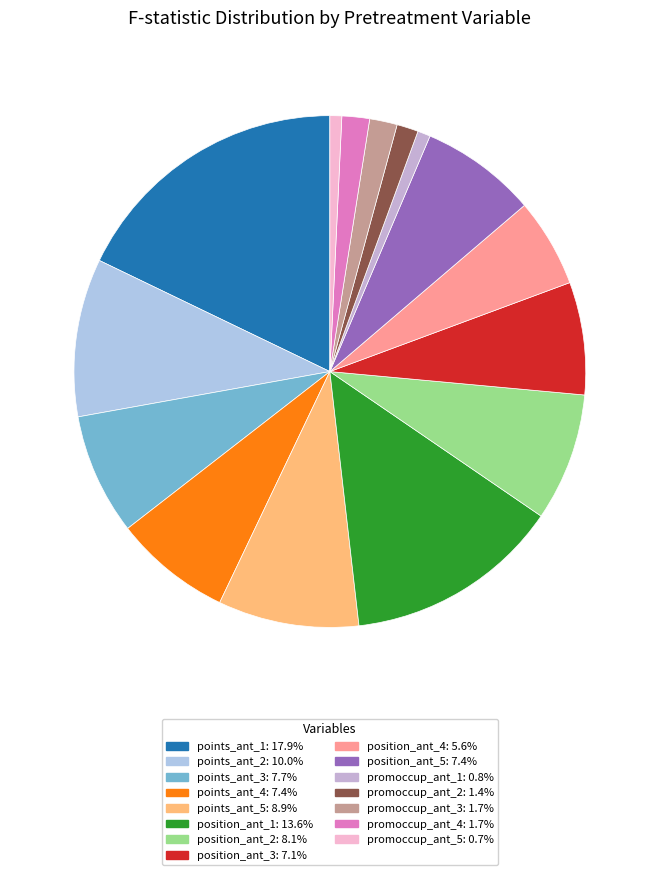

How much of the chart is everything except points_ant_1?

82.1%